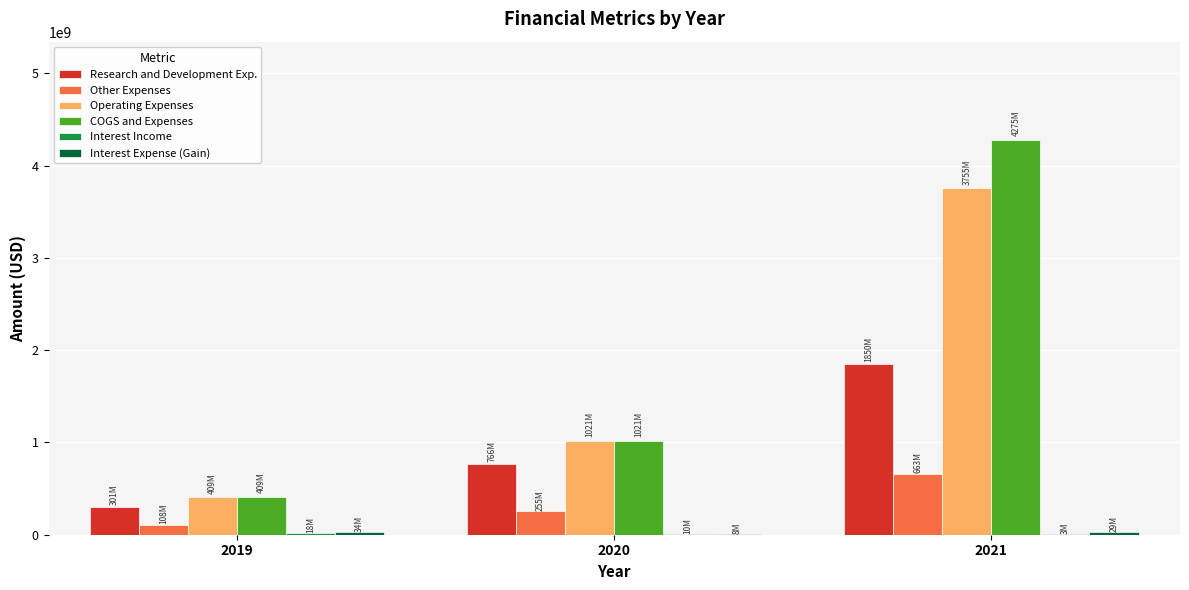

What is the total value across all series at 2021?

10575000000